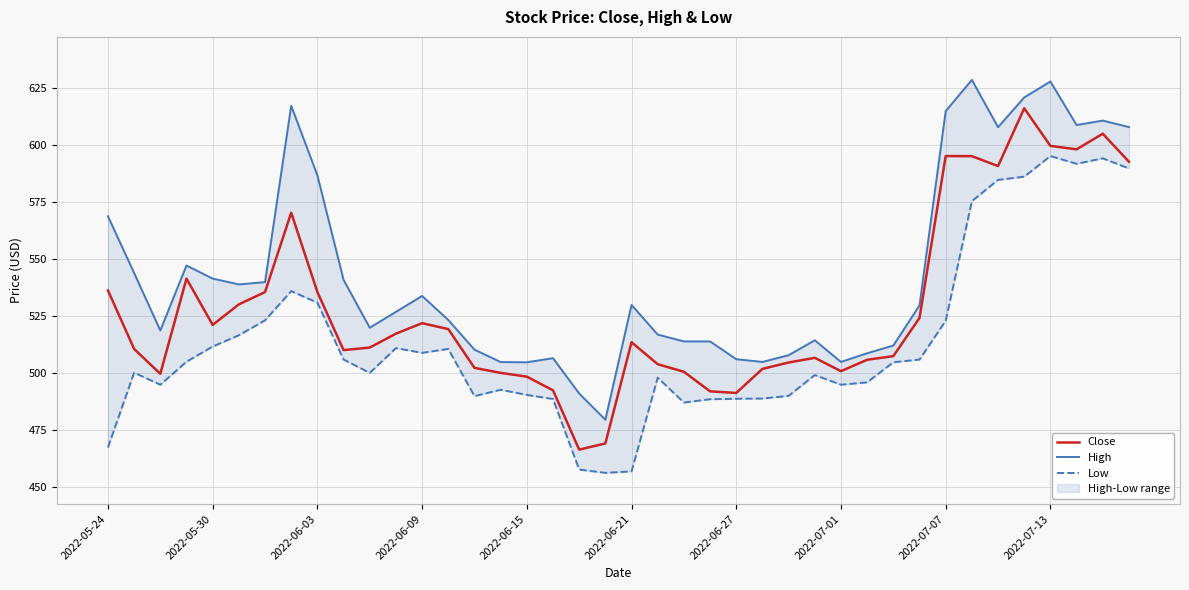

True or false: Close has a value of 522.0 at 2022-06-09.

True